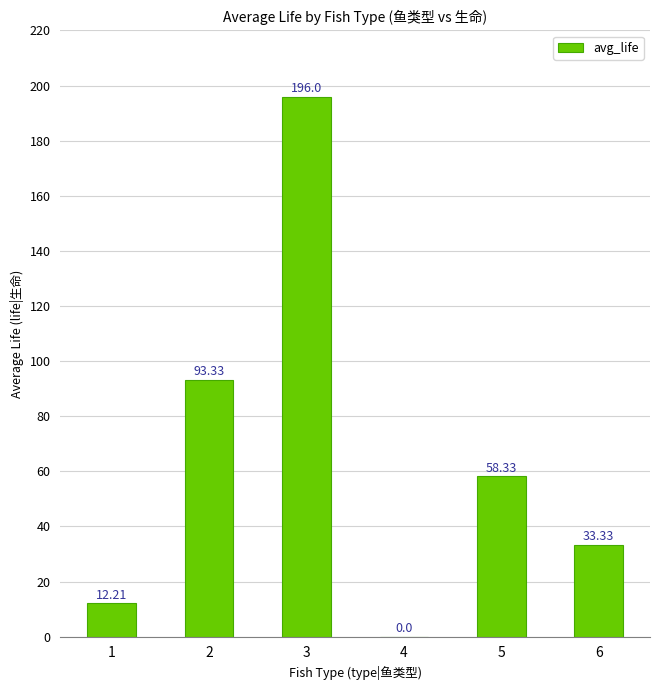

How many categories are shown in the chart?

6